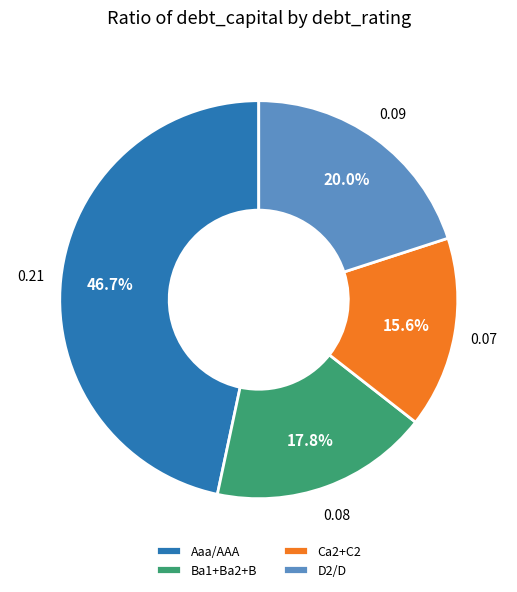

To the nearest percent, what percentage of the pie is D2/D?

20%